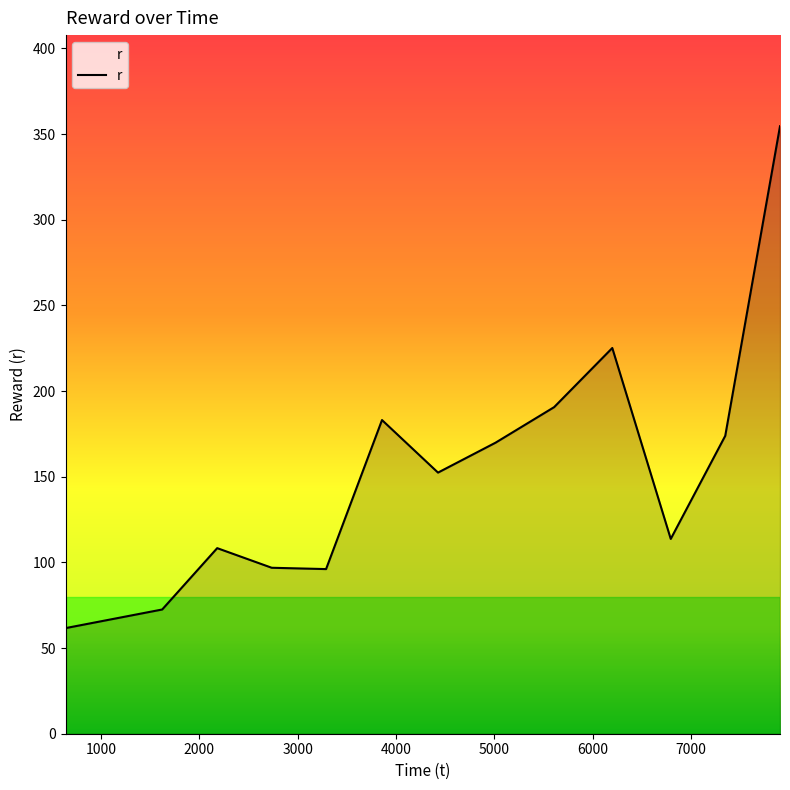

What is the difference between the maximum and minimum values?

292.9